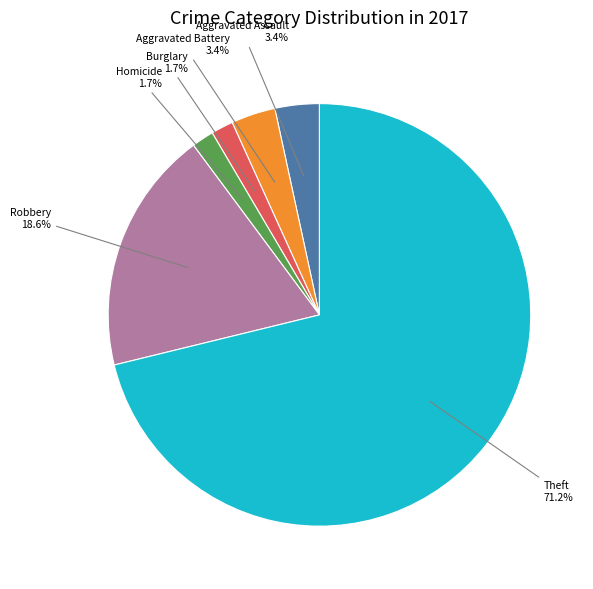

Does any single category account for the majority?

Yes